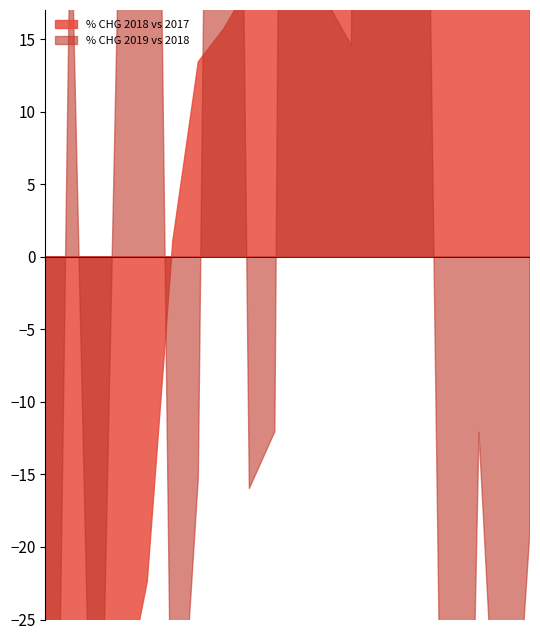

Reading right to left, extract all data points from this chart.

% CHG 2018 vs 2017: PHILIPPINES=239.1	AUSTRALIA=-31.3	THAILAND=168.6	MYANMAR=122.5	INDIA=-33.2	SWITZERLAND=149.0	NEW ZEALAND=-48.9	UNITED KINGDOM=-22.4	MALAYSIA=-36.0	U S A=315.3	MONGOLIA=117.5	JAPAN=15.7	TAIWAN=30.4	KOREA REP=206.7	CAMBODIA=156.1	SINGAPORE=13.4	MACAU SAR=18.7	VIETNAM=1.1	CHINESE MAINLAND=31.8	All countries=19.1
% CHG 2019 vs 2018: PHILIPPINES=-45.6	AUSTRALIA=31.4	THAILAND=-98.0	MYANMAR=284.5	INDIA=-52.3	SWITZERLAND=136.6	NEW ZEALAND=-100.0	UNITED KINGDOM=99.2	MALAYSIA=25.3	U S A=-18.9	MONGOLIA=14.5	JAPAN=142.3	TAIWAN=223.0	KOREA REP=-12.1	CAMBODIA=30.4	SINGAPORE=-15.3	MACAU SAR=-16.0	VIETNAM=-43.2	CHINESE MAINLAND=17.7	All countries=-12.1